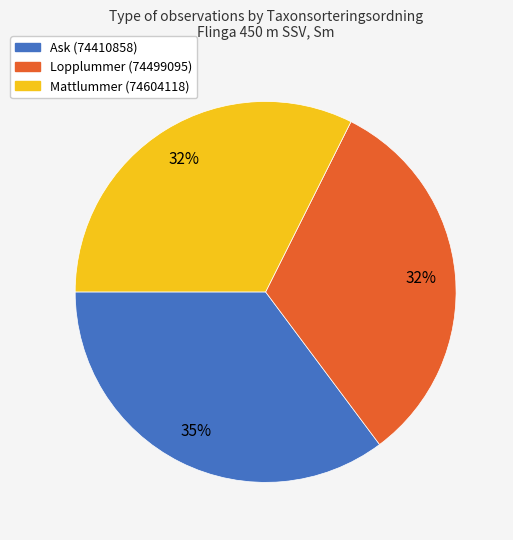

How many slices are in this pie chart?

3